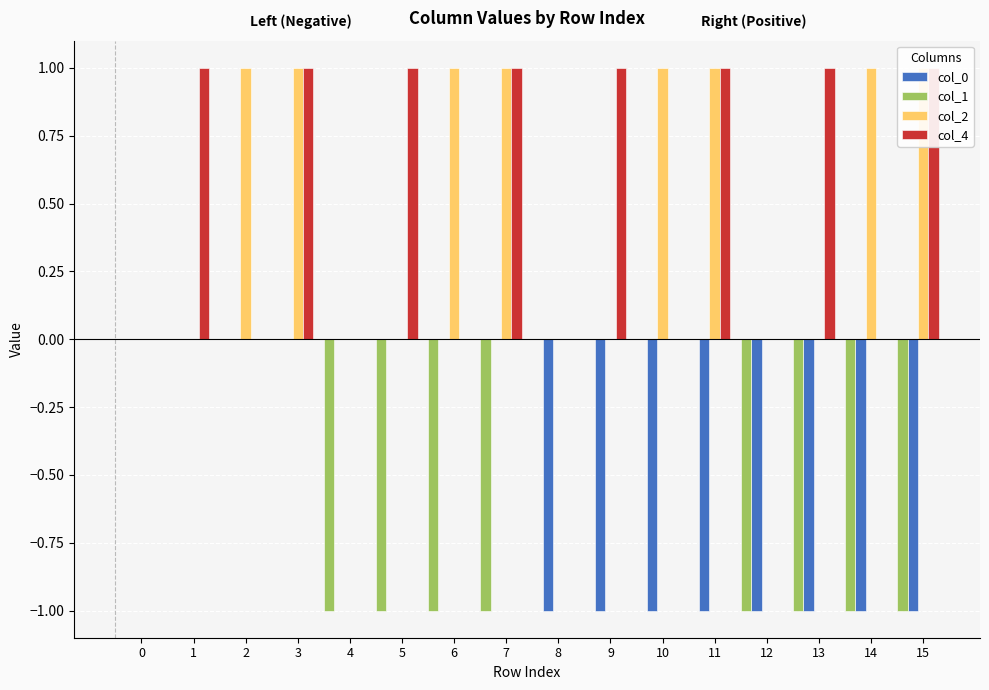

How many positive values does the col_2 series have?

8